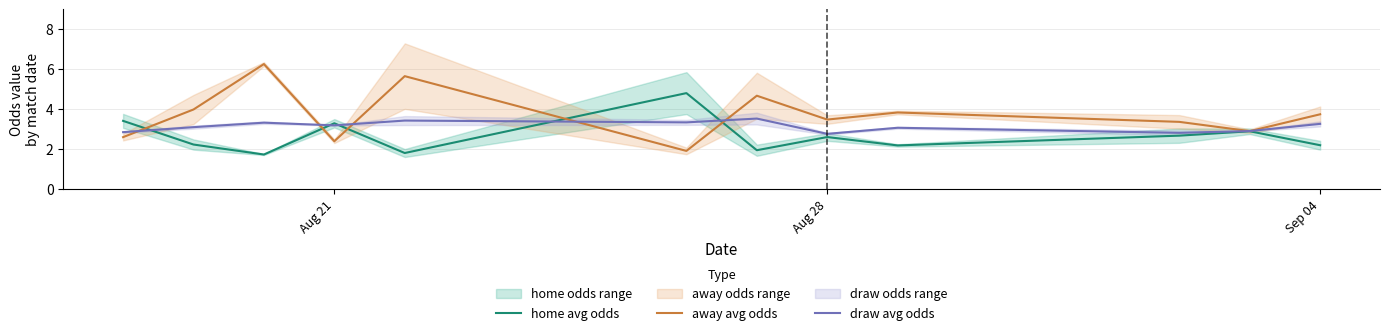

What is the minimum value shown in the chart?

1.7